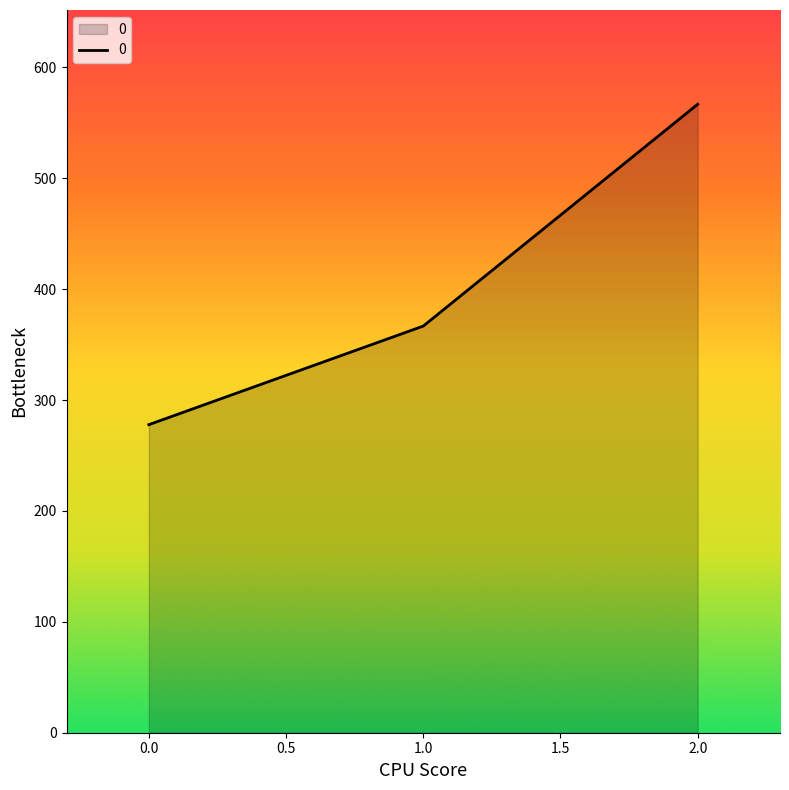

What is the difference between the values at 1.0 and 2.0?

200.0